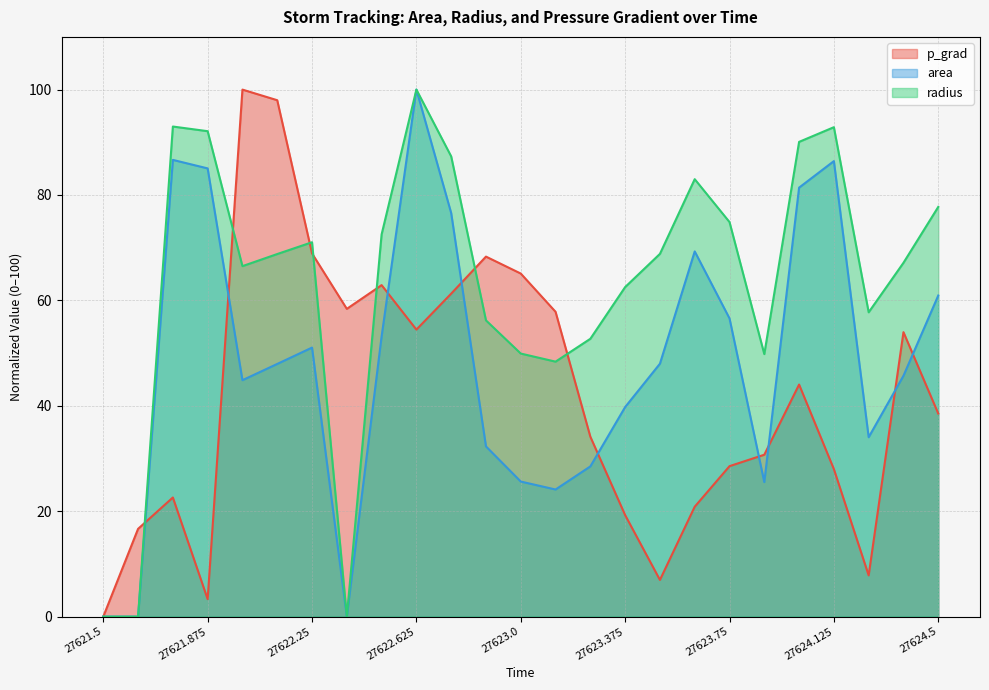

At which category is the sum across all series the highest?

27622.625